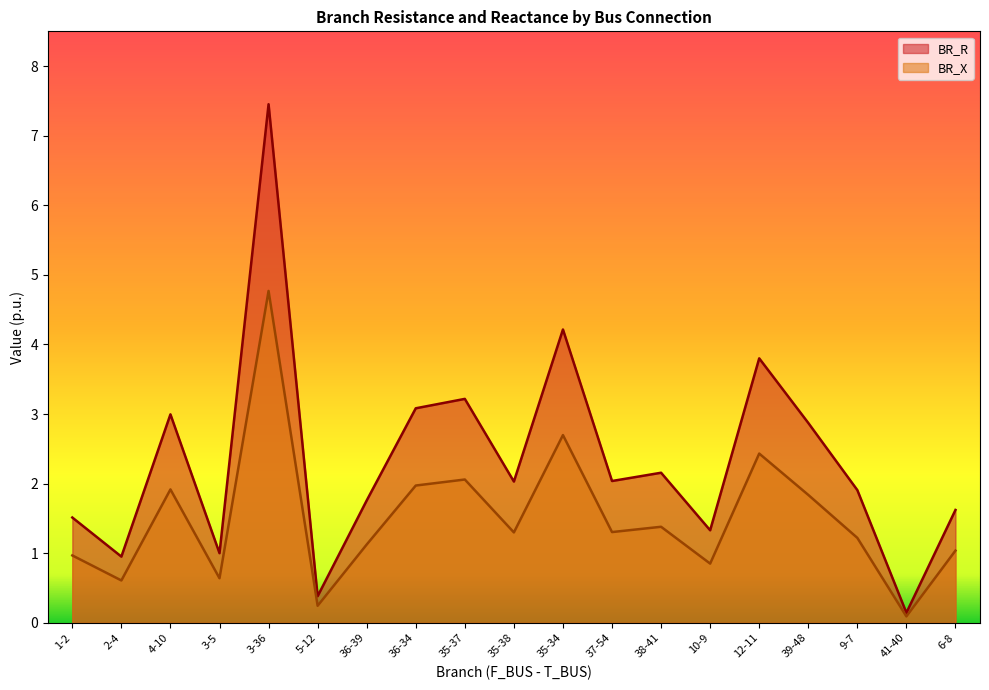

What is the label of the 13th point from the left?

38-41